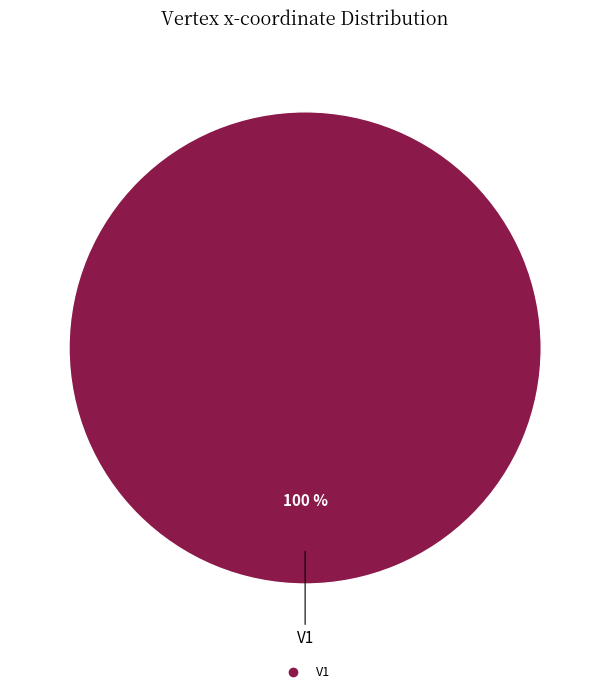

Does any single category account for the majority?

Yes